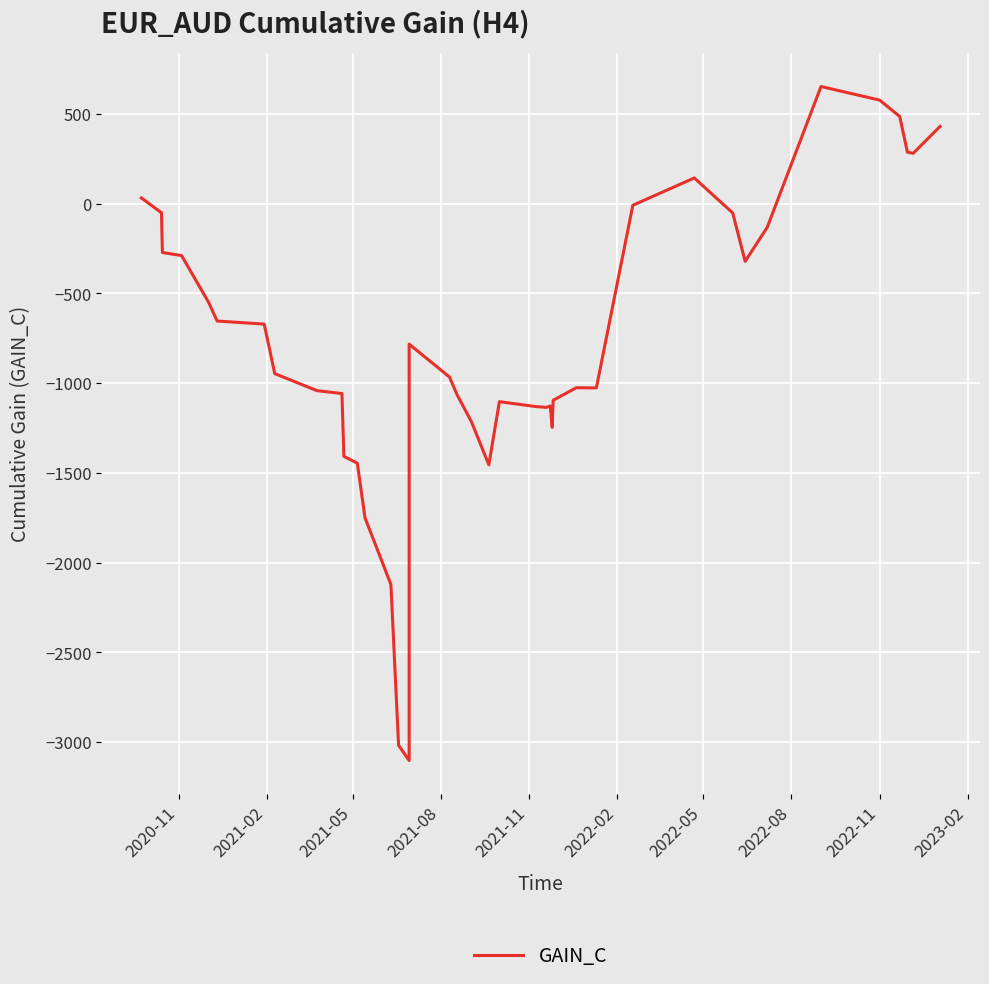

What is the difference between the second highest and second lowest values?

3595.1